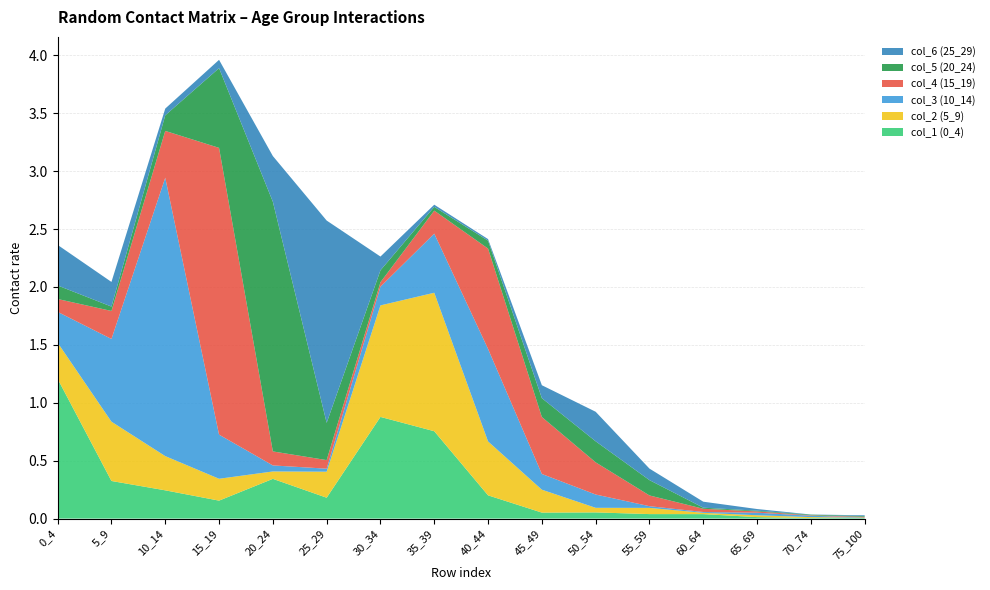

Reading left to right, transcribe all the data shown in this chart.

col_1 (0_4): 0_4=1.2	5_9=0.3	10_14=0.2	15_19=0.2	20_24=0.3	25_29=0.2	30_34=0.9	35_39=0.8	40_44=0.2	45_49=0.1	50_54=0.1	55_59=0.0	60_64=0.0	65_69=0.0	70_74=0.0	75_100=0.0
col_2 (5_9): 0_4=0.3	5_9=0.5	10_14=0.3	15_19=0.2	20_24=0.1	25_29=0.2	30_34=1.0	35_39=1.2	40_44=0.5	45_49=0.2	50_54=0.0	55_59=0.1	60_64=0.0	65_69=0.0	70_74=0.0	75_100=0.0
col_3 (10_14): 0_4=0.3	5_9=0.7	10_14=2.4	15_19=0.4	20_24=0.1	25_29=0.0	30_34=0.2	35_39=0.5	40_44=0.8	45_49=0.1	50_54=0.1	55_59=0.0	60_64=0.0	65_69=0.0	70_74=0.0	75_100=0.0
col_4 (15_19): 0_4=0.1	5_9=0.2	10_14=0.4	15_19=2.5	20_24=0.1	25_29=0.1	30_34=0.0	35_39=0.2	40_44=0.9	45_49=0.5	50_54=0.3	55_59=0.1	60_64=0.0	65_69=0.0	70_74=0.0	75_100=0.0
col_5 (20_24): 0_4=0.1	5_9=0.0	10_14=0.1	15_19=0.7	20_24=2.2	25_29=0.3	30_34=0.1	35_39=0.0	40_44=0.1	45_49=0.2	50_54=0.2	55_59=0.1	60_64=0.0	65_69=0.0	70_74=0.0	75_100=0.0
col_6 (25_29): 0_4=0.4	5_9=0.2	10_14=0.1	15_19=0.1	20_24=0.4	25_29=1.7	30_34=0.1	35_39=0.0	40_44=0.0	45_49=0.1	50_54=0.3	55_59=0.1	60_64=0.1	65_69=0.0	70_74=0.0	75_100=0.0